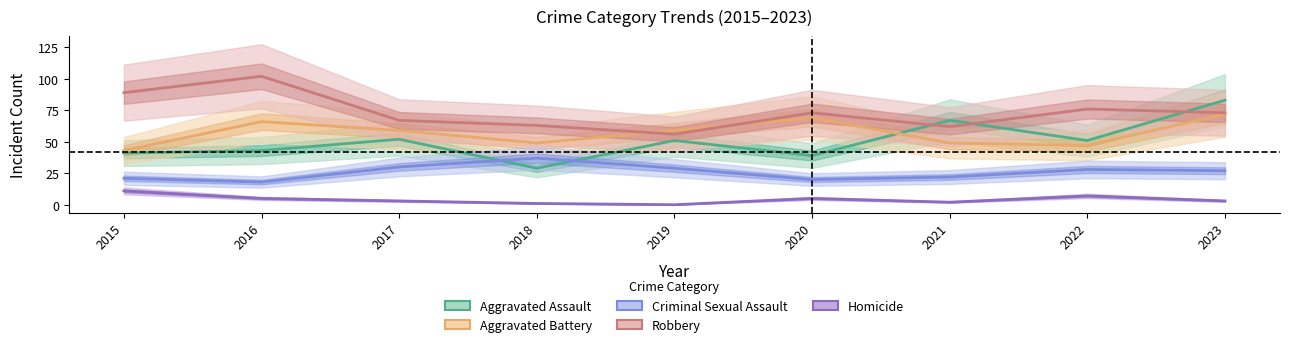

List the labels in order of Criminal Sexual Assault value, largest first.

2018, 2017, 2019, 2022, 2023, 2021, 2015, 2020, 2016